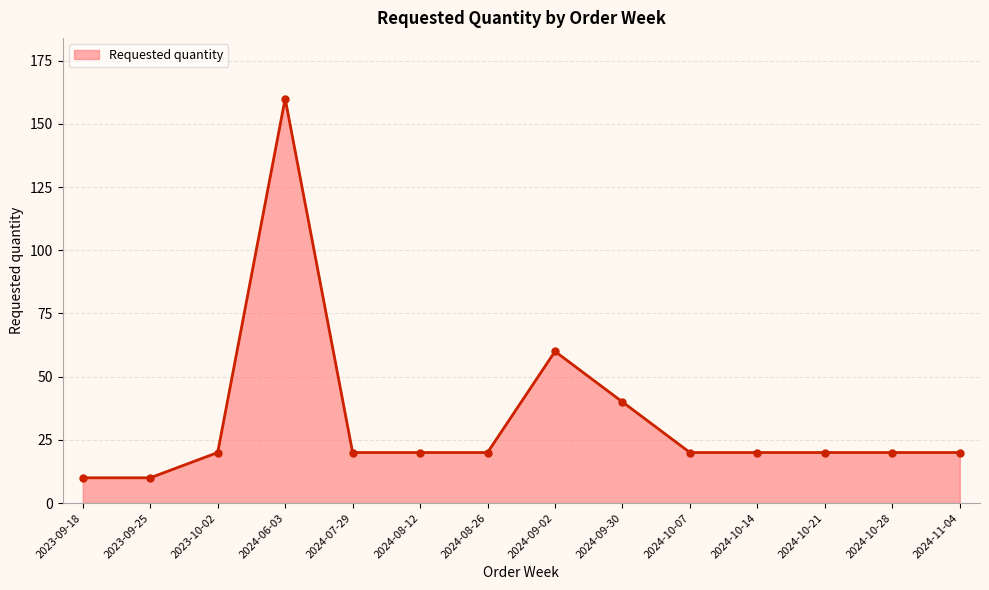

At which category does the data reach its first local peak?

2024-06-03